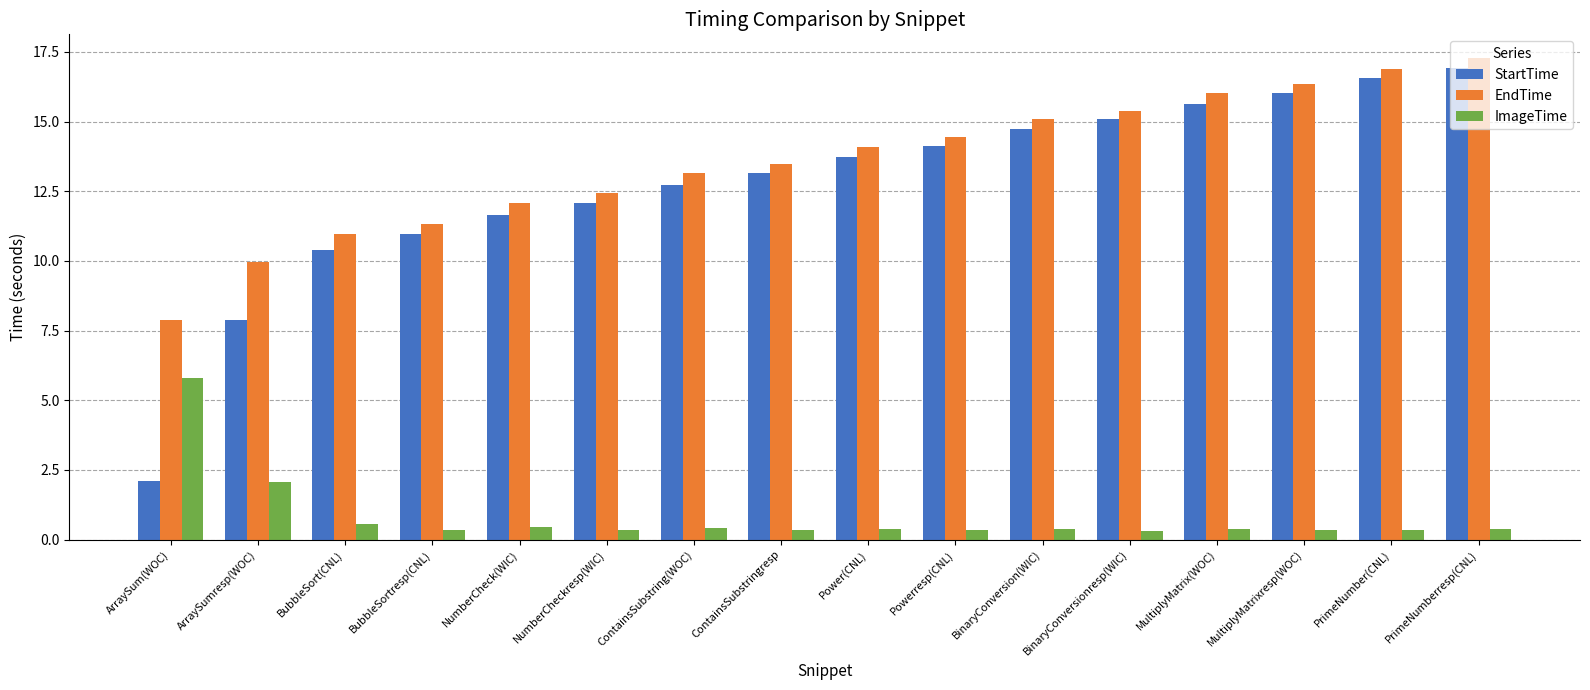

At which category does the chart reach its peak across all series?

PrimeNumberresp(CNL)